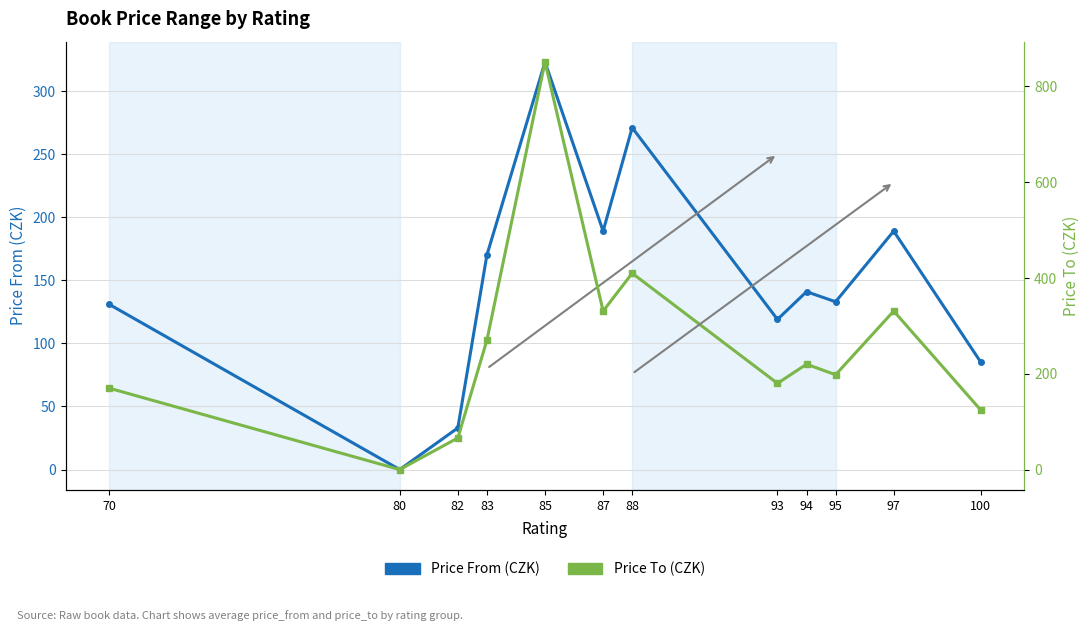

Rank the series by their average value, from highest to lowest.

price_to, price_from